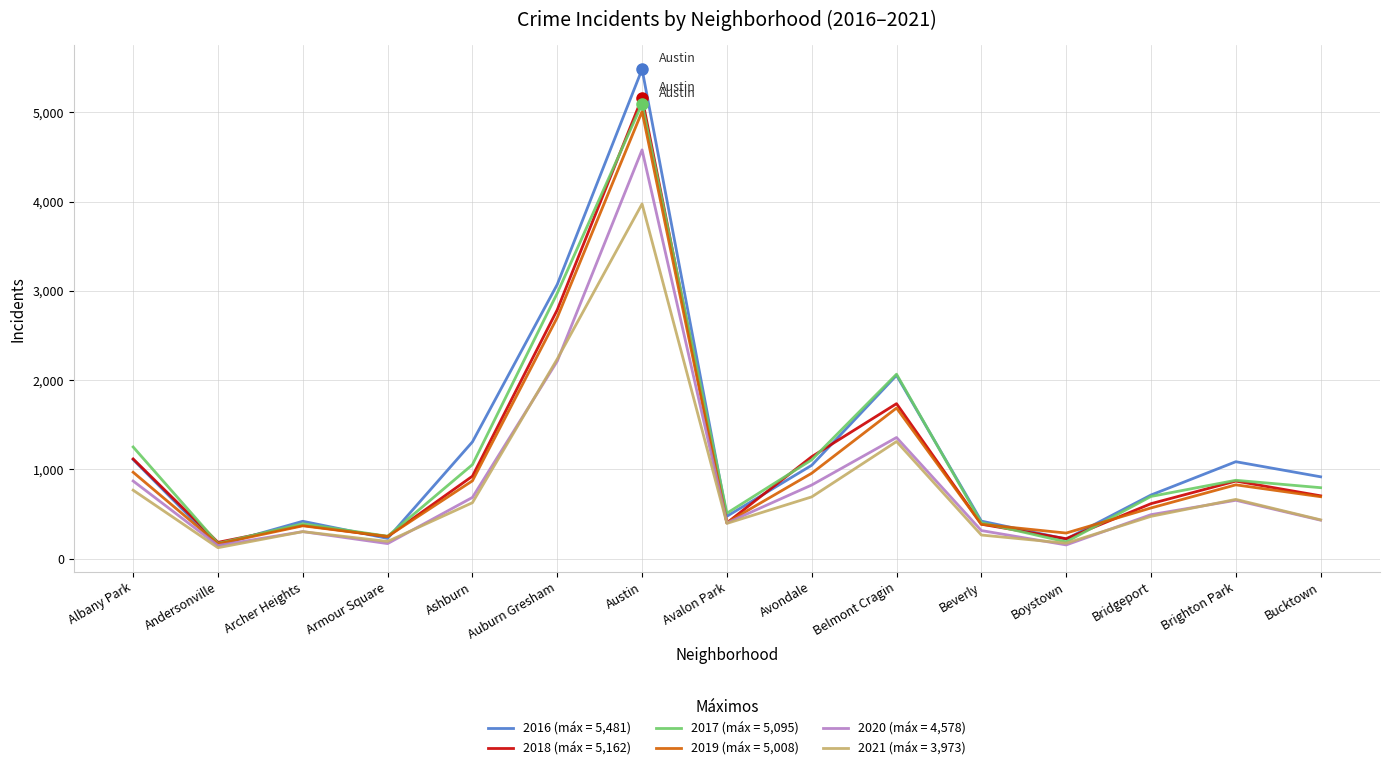

Which label corresponds to the largest value in the chart?

Austin